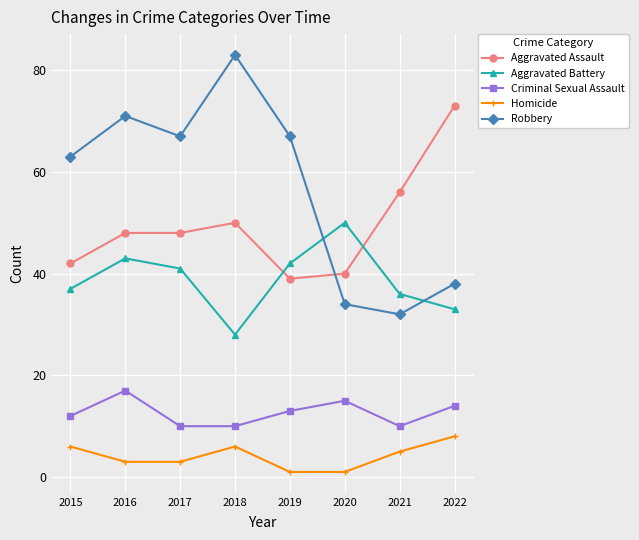

Is this an area chart (filled region under the line)?

No